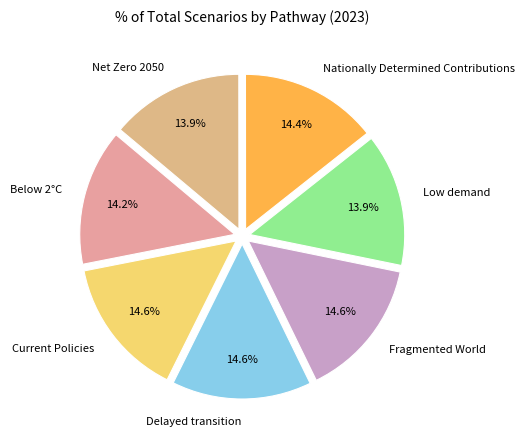

To the nearest percent, what portion does Below 2°C represent?

14%